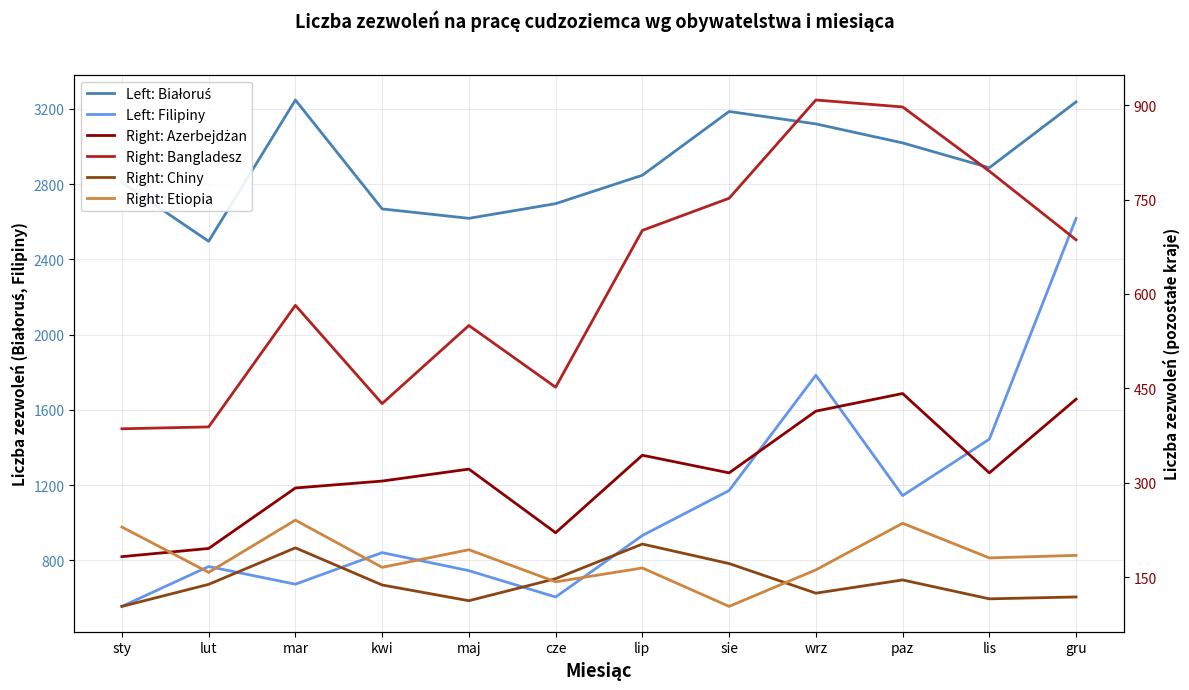

What is the difference between the second highest and second lowest values in the Right: Bangladesz series?

508